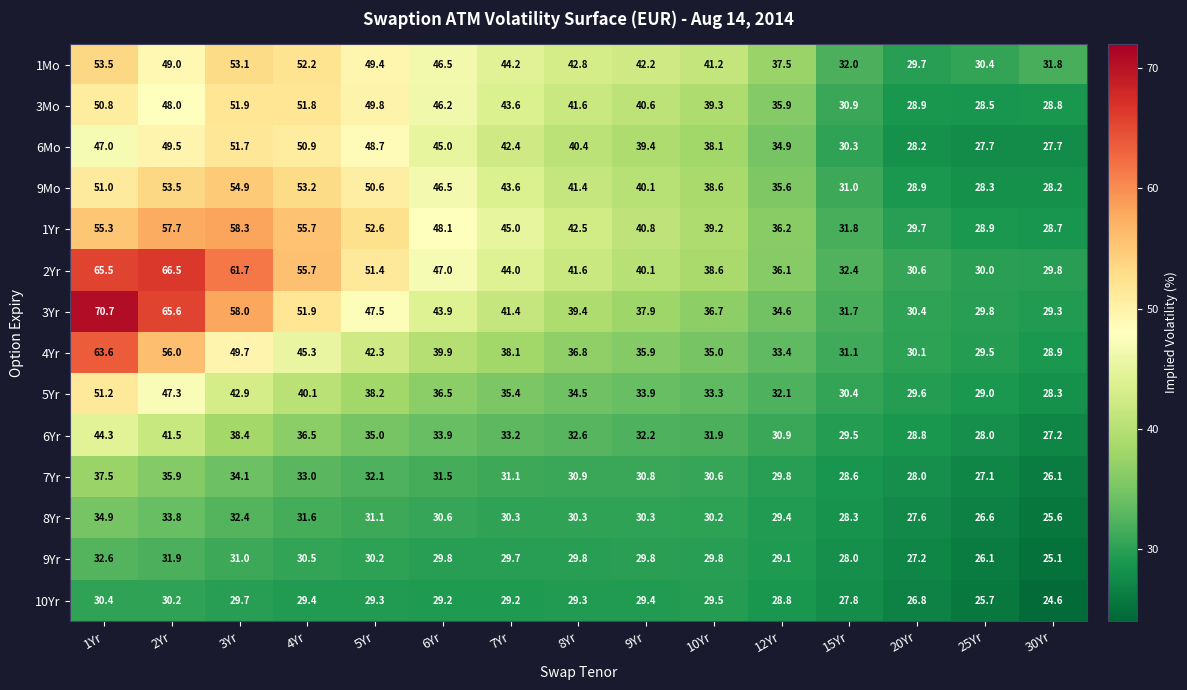

The 10Yr series shows 15.3 at 1Yr. True or false?

False